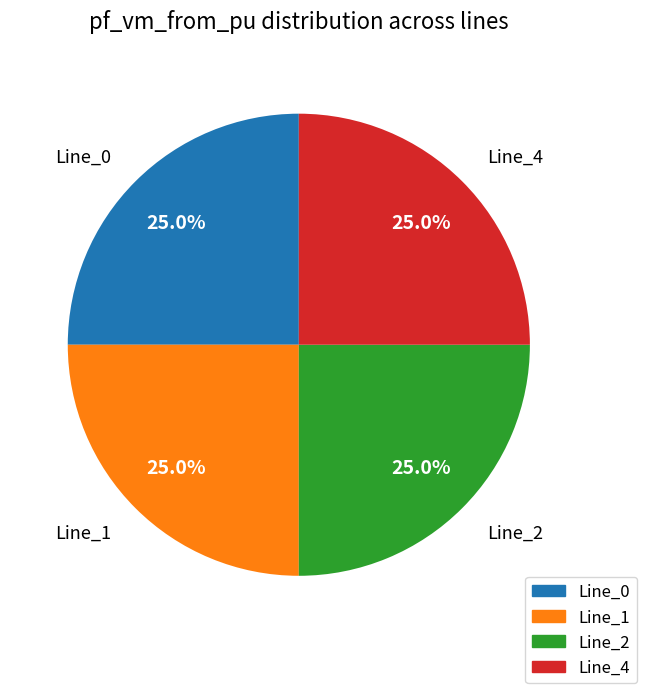

Combined, what portion of the pie is Line_2 and Line_0?

50.0%